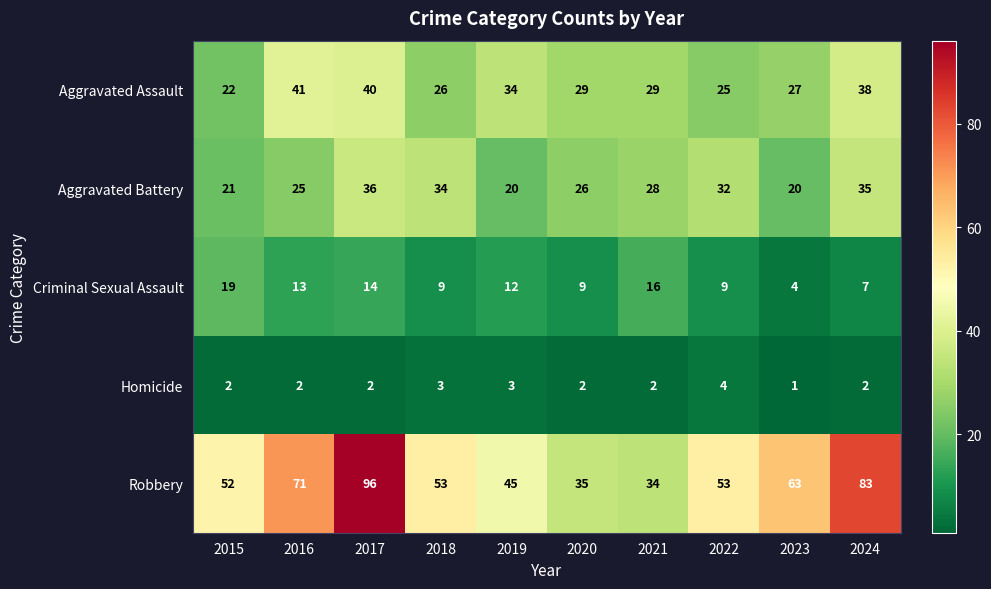

What is the sum of all Aggravated Assault values?

311